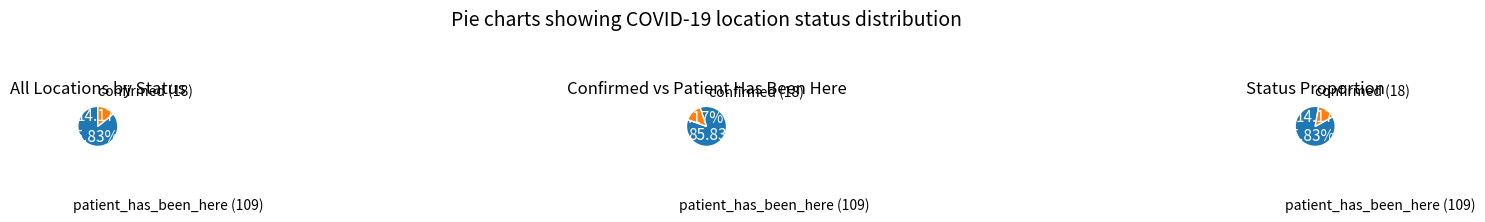

Which category has the smallest portion of the pie?

confirmed